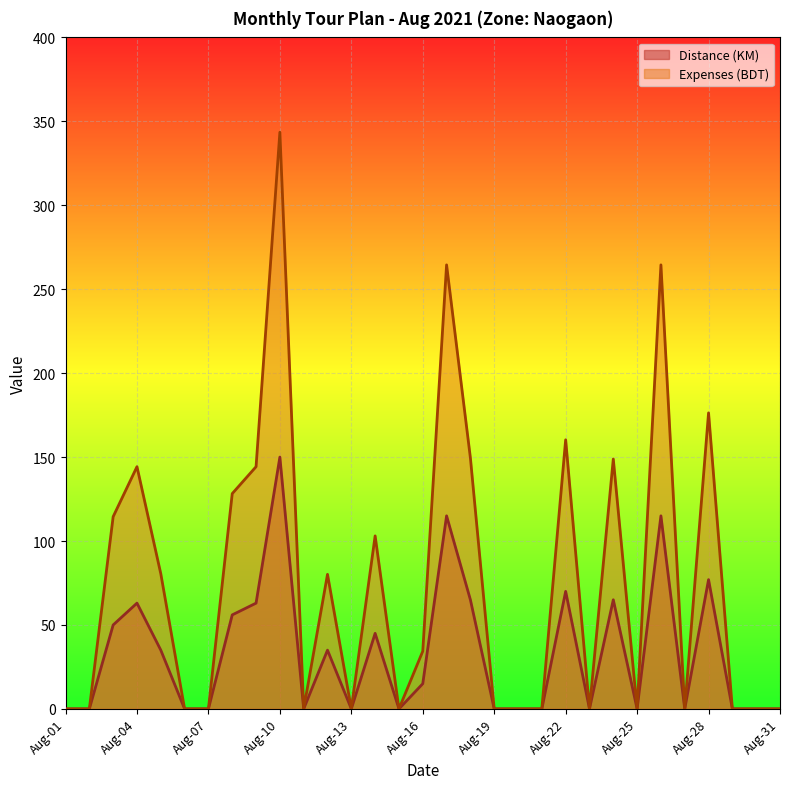

What is the sum of all Expenses (BDT) values?

2336.8